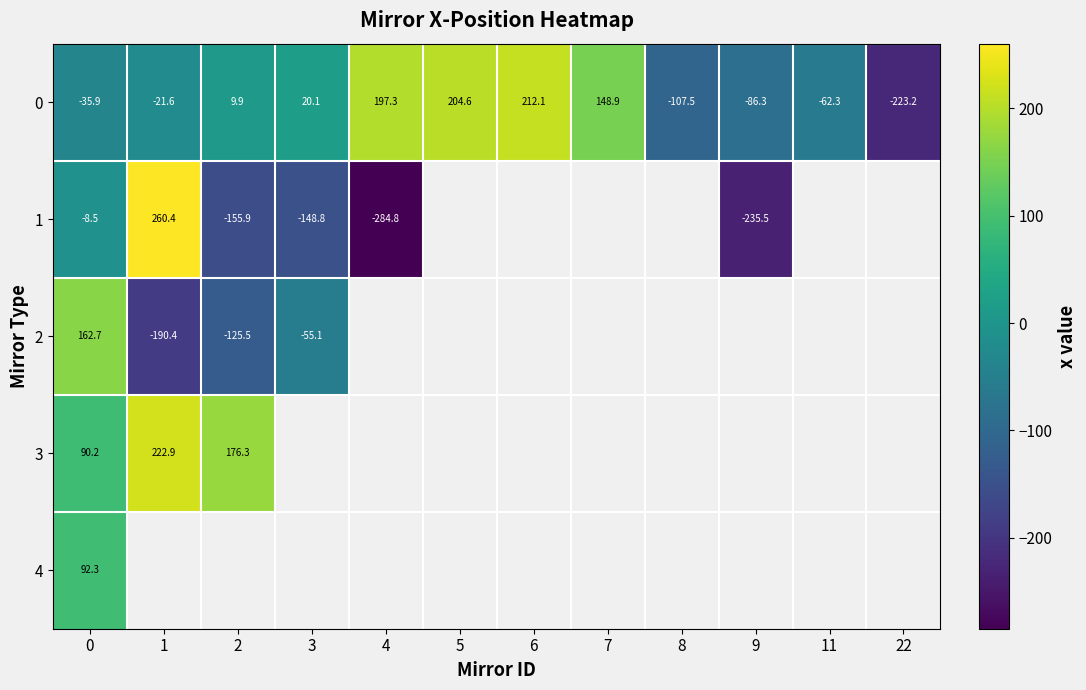

Between 2 and 6, which is larger?

6